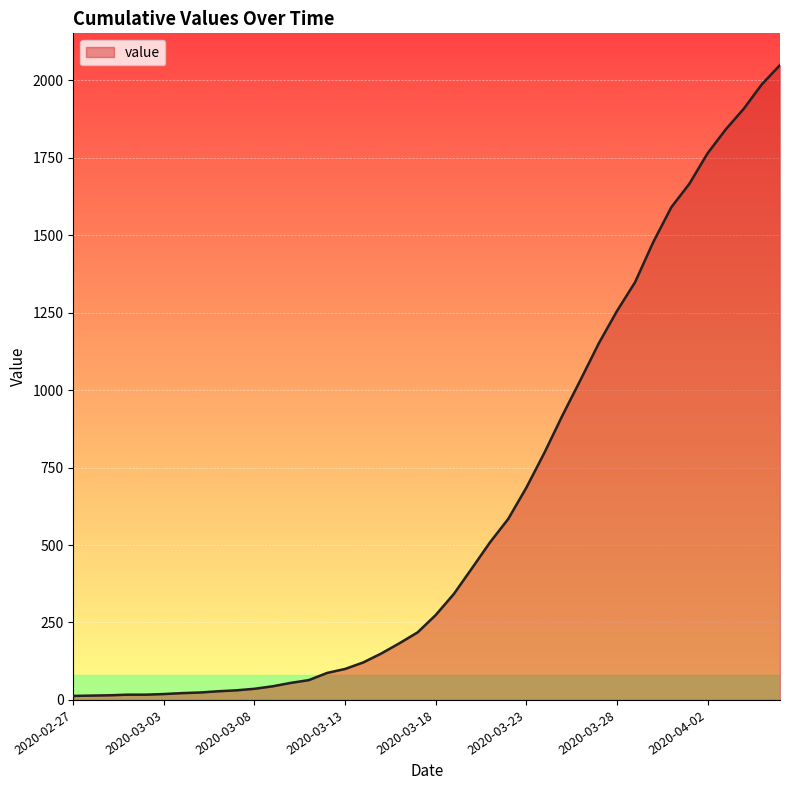

What is the greatest value displayed?

2049